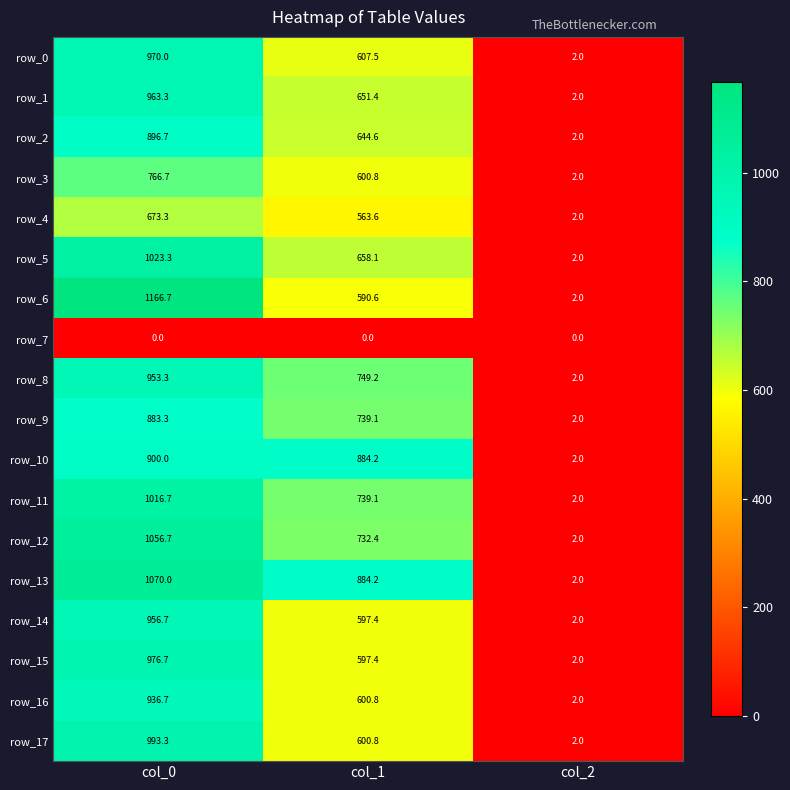

Rank the series by their maximum value, from highest to lowest.

row_6, row_13, row_12, row_5, row_11, row_17, row_15, row_0, row_1, row_14, row_8, row_16, row_10, row_2, row_9, row_3, row_4, row_7